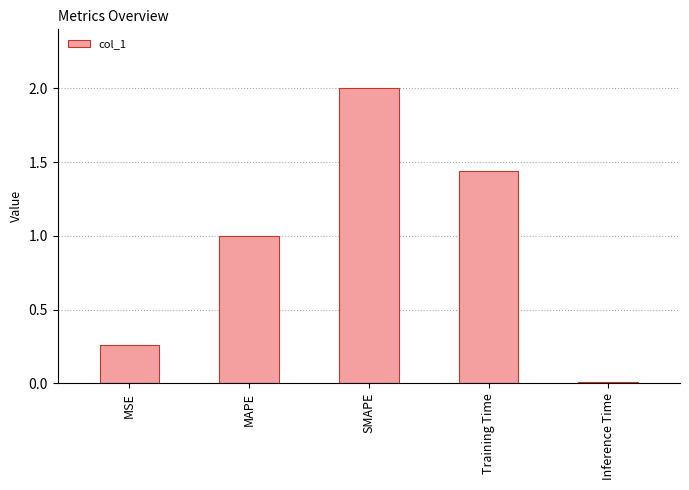

Between MSE and Training Time, which is larger?

Training Time